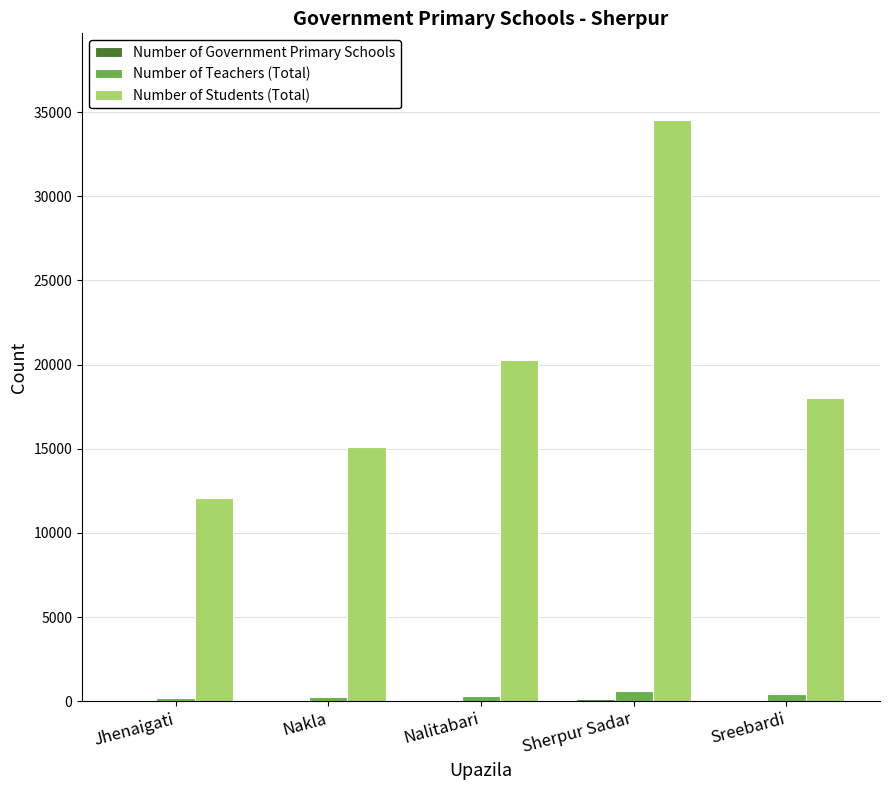

Between Jhenaigati and Nalitabari, which series saw the biggest shift?

Number of Students (Total)